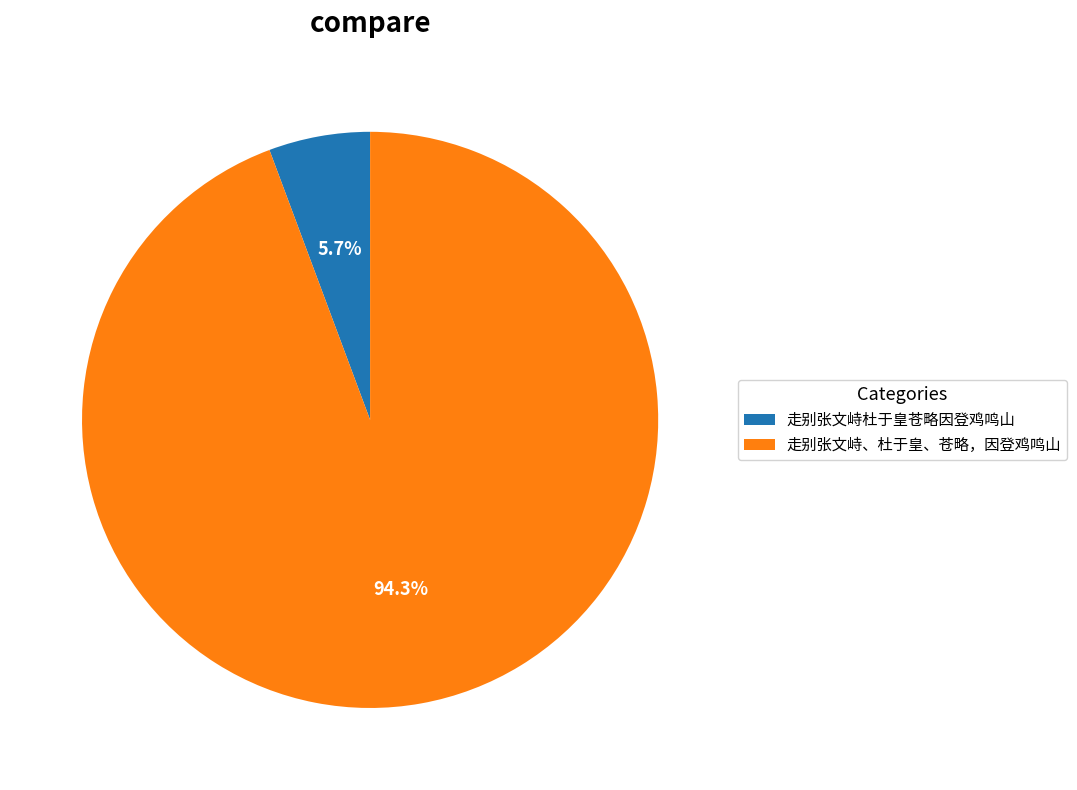

What percentage is NOT represented by 走别张文峙杜于皇苍略因登鸡鸣山?

94.3%